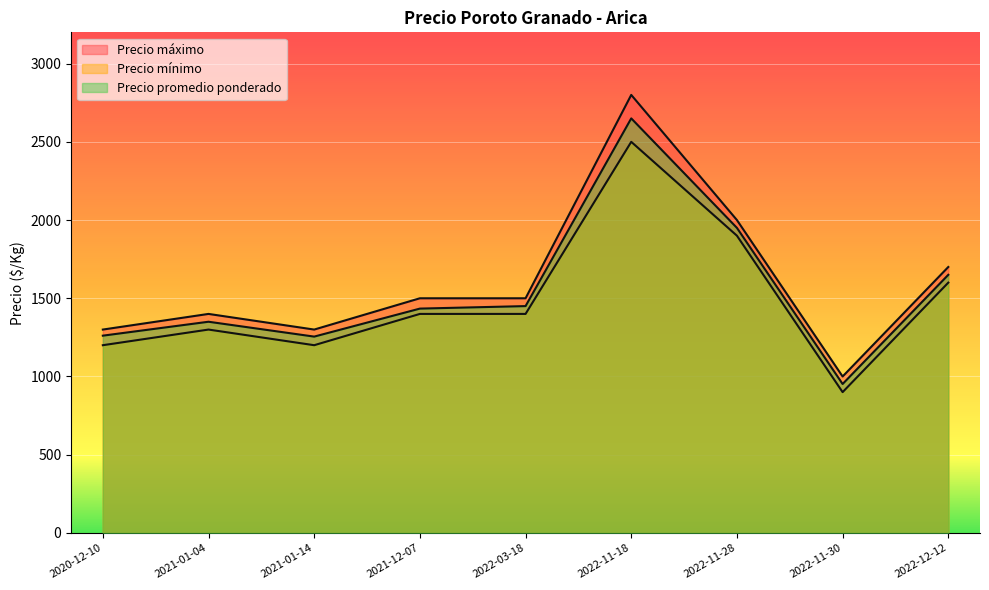

The Precio mínimo series shows 1505 at 2022-11-30. True or false?

False